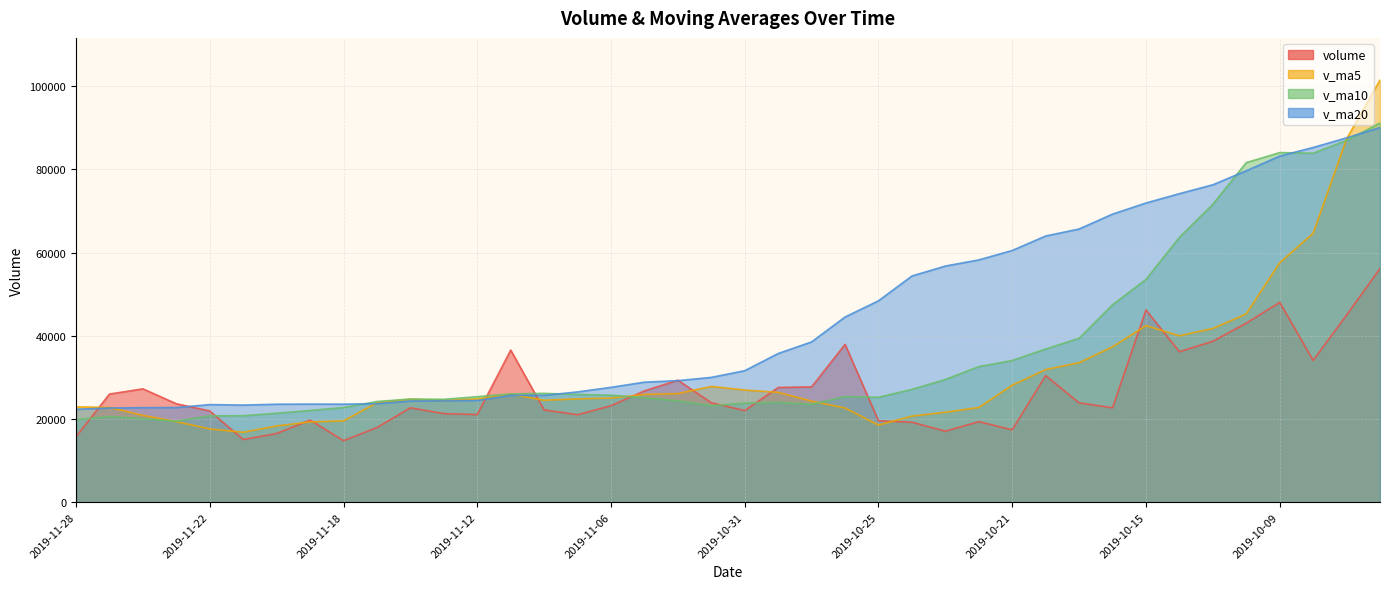

What is the total value across all series at 2019-11-14?

96541.6